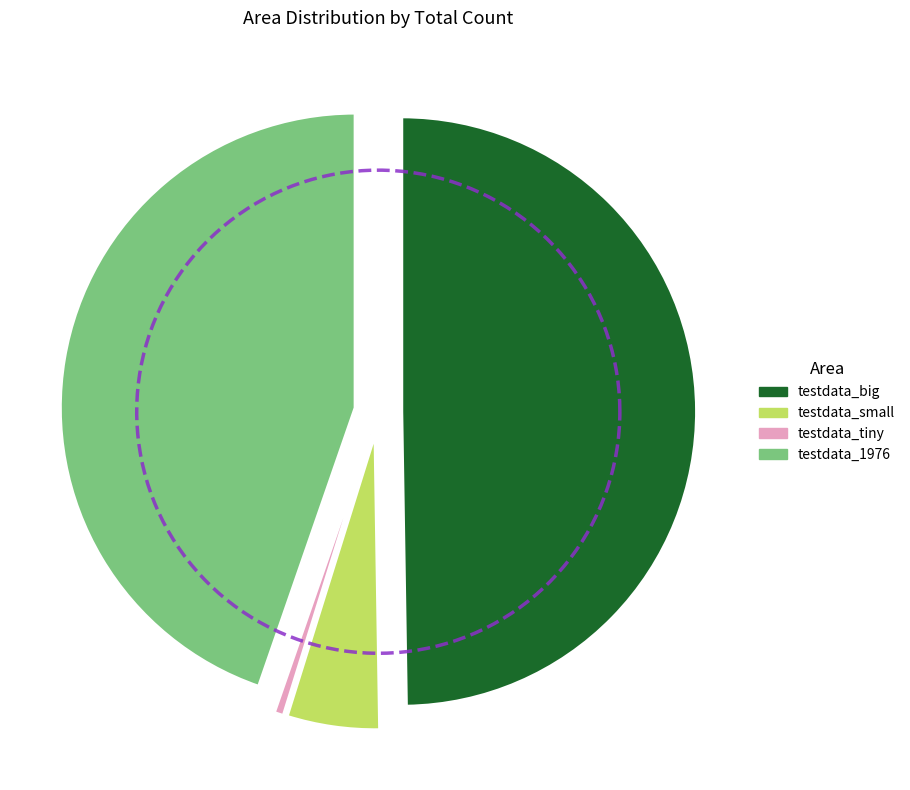

What is the largest slice in the pie chart?

testdata_big